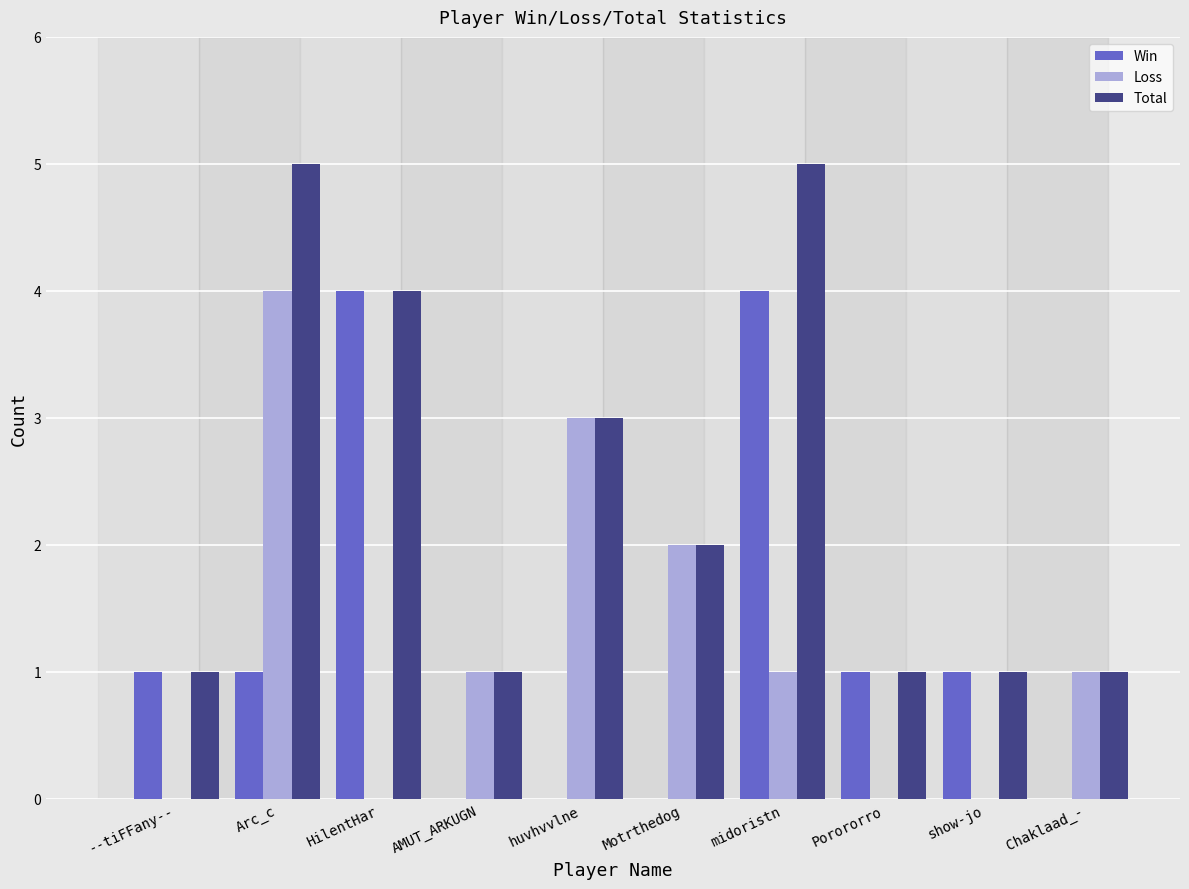

What is the total value across all series at AMUT_ARKUGN?

2